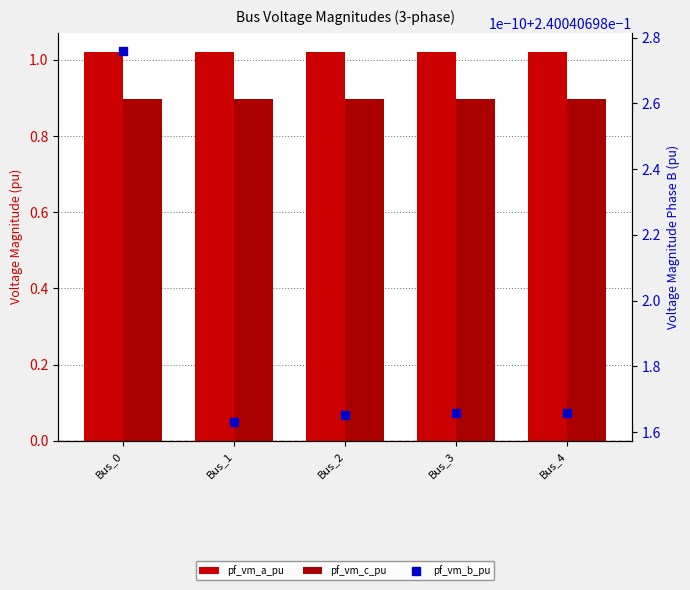

What is the spread (max minus min) of values at Bus_2?

0.8